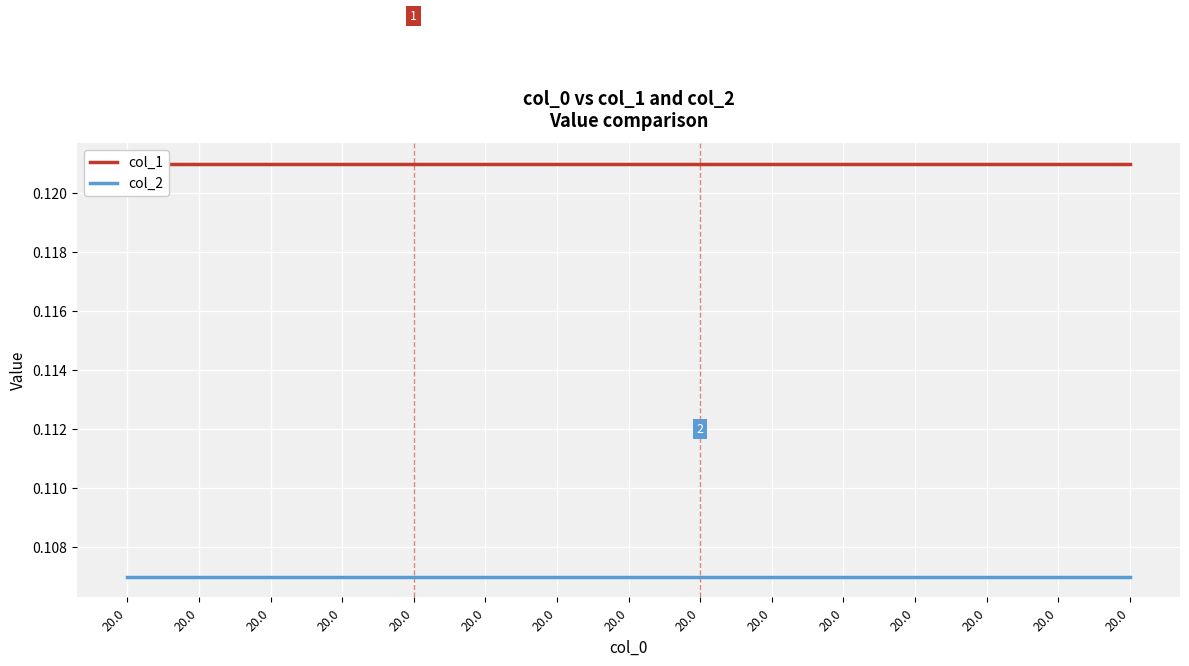

At 20.0, list the series in order from largest to smallest.

col_1, col_2